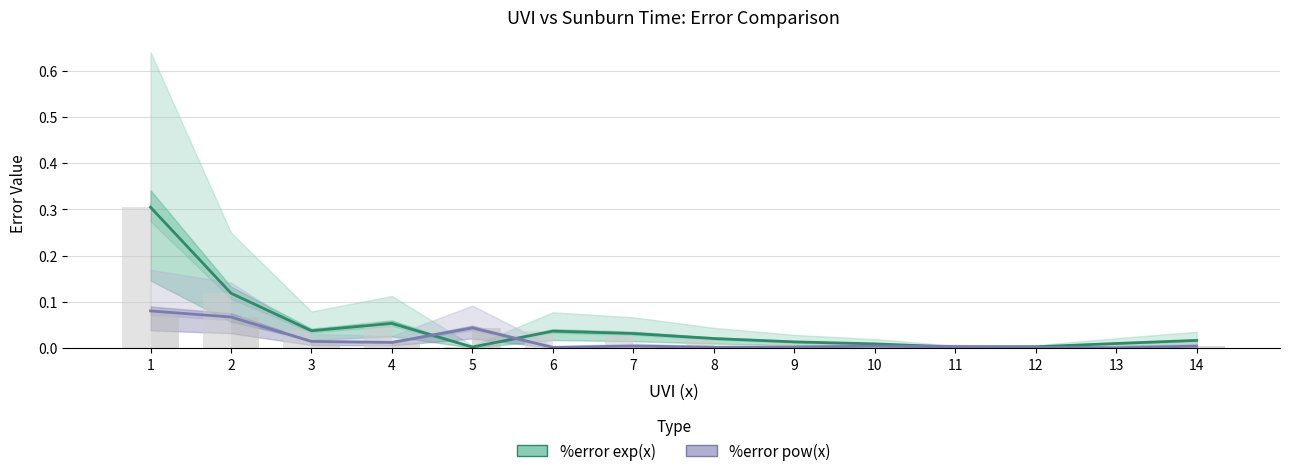

Rank the series by their maximum value, from highest to lowest.

%error exp(x), %error pow(x)